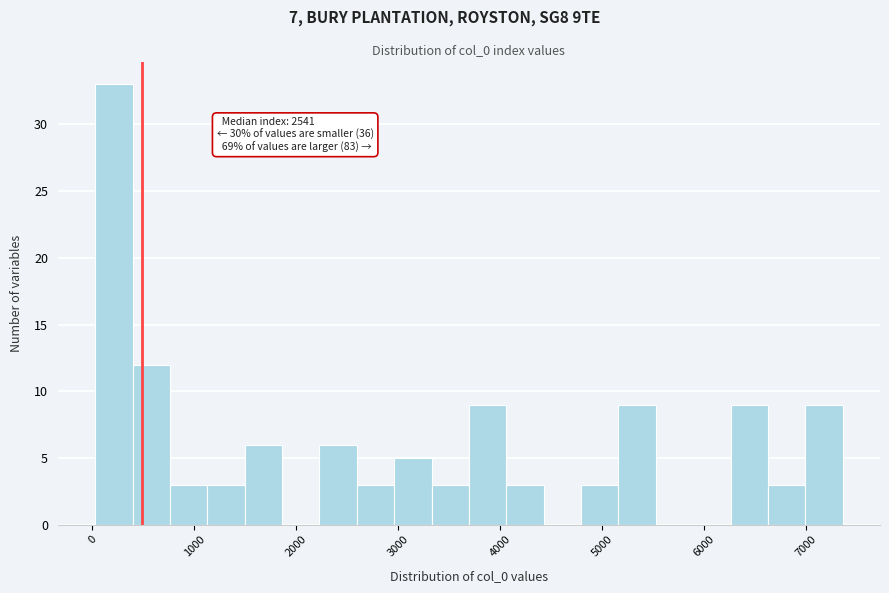

Around what value on the x-axis is the tallest bar? Give the approximate position of its centre, as read against the axis.

200